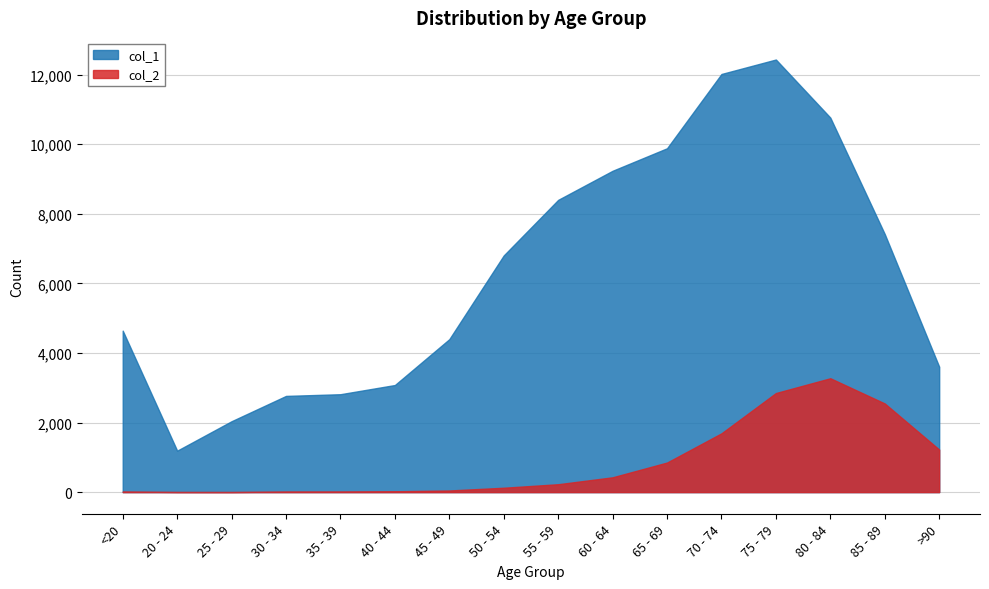

True or false: col_1 has a value of 8400 at 55 - 59.

True